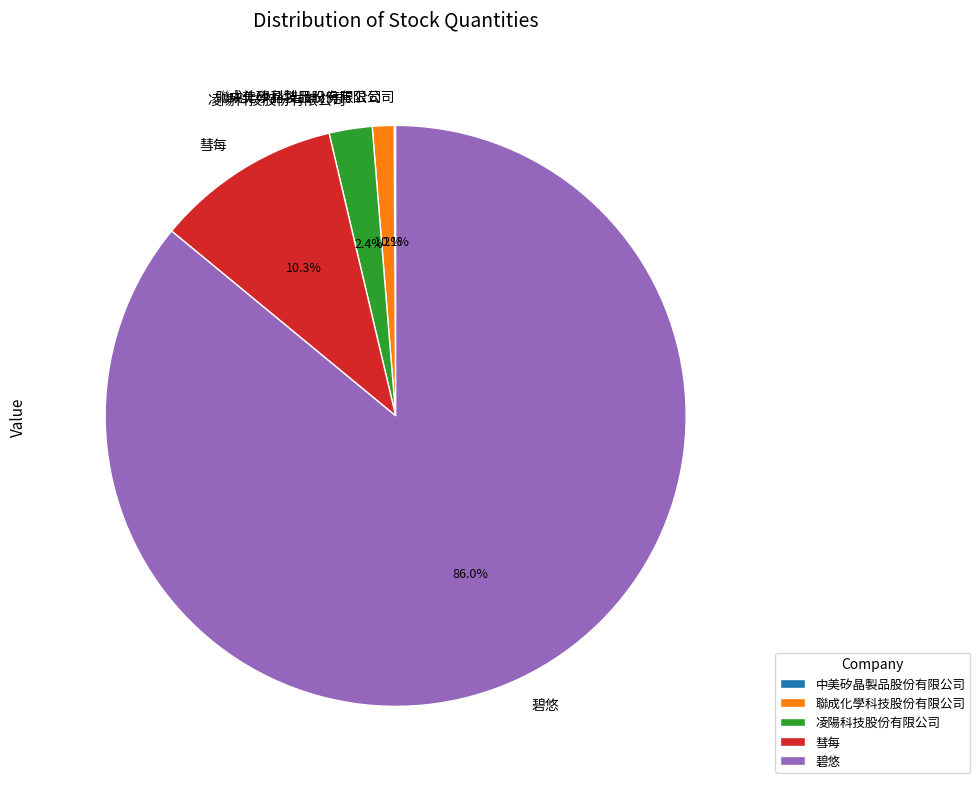

What is the largest slice in the pie chart?

碧悠